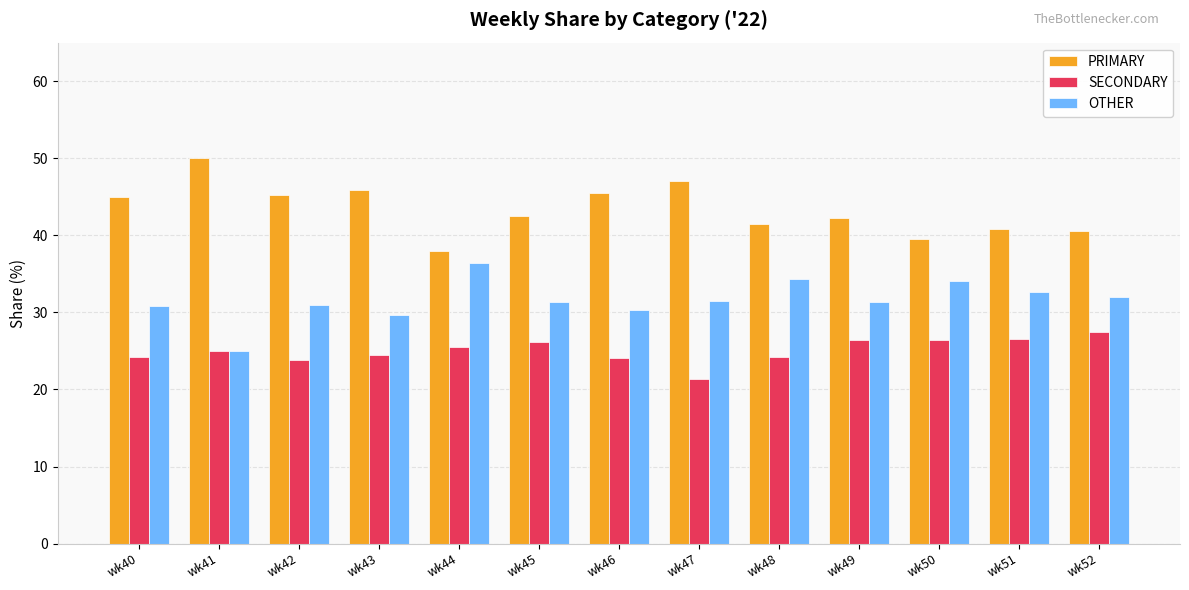

The PRIMARY series shows 52.9 at wk50. True or false?

False